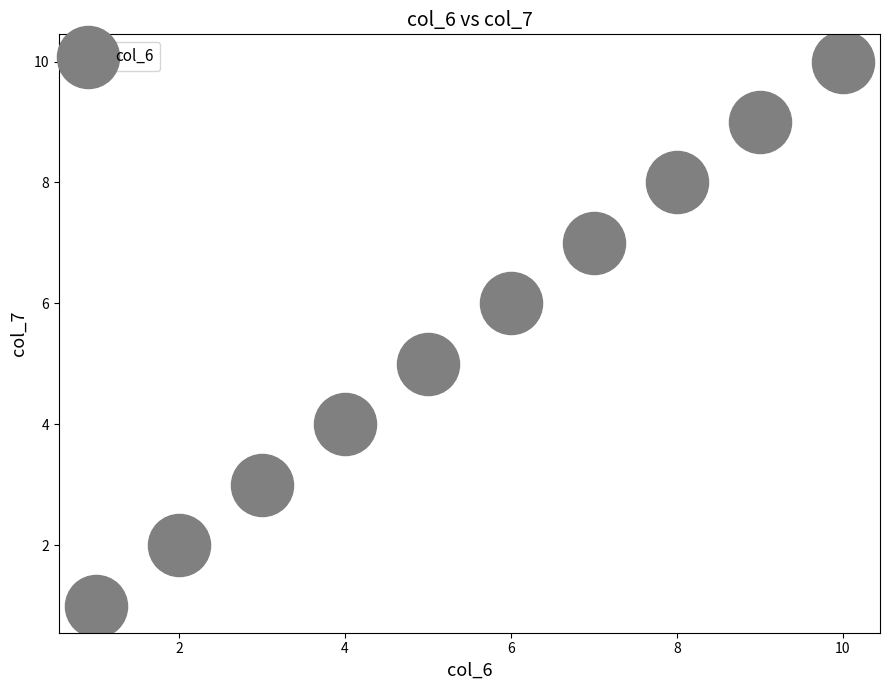

What is the range of Y values (max minus min)?

9